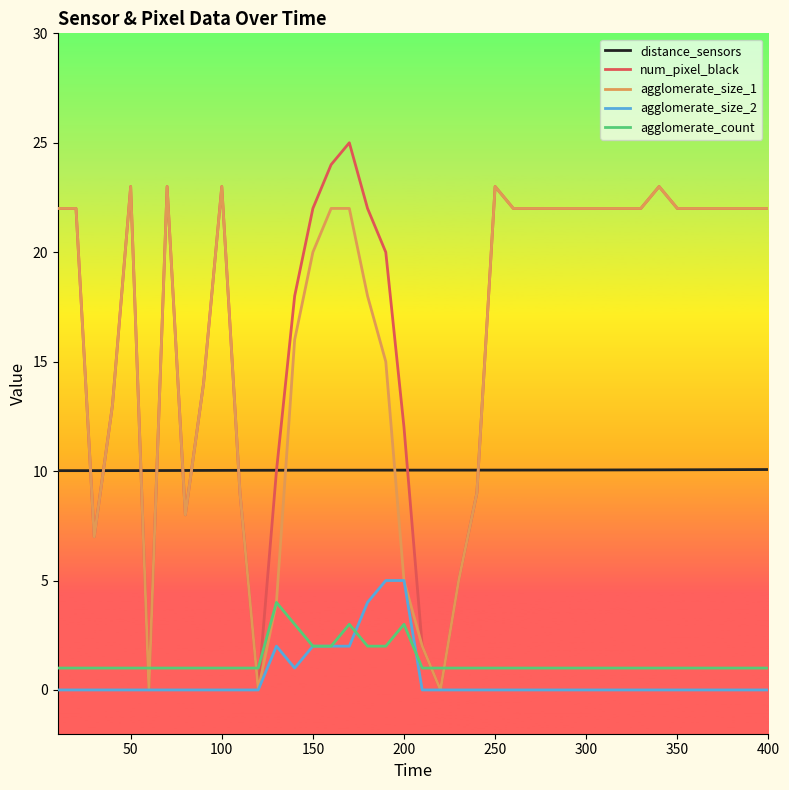

Which series has the largest range (max minus min)?

num_pixel_black